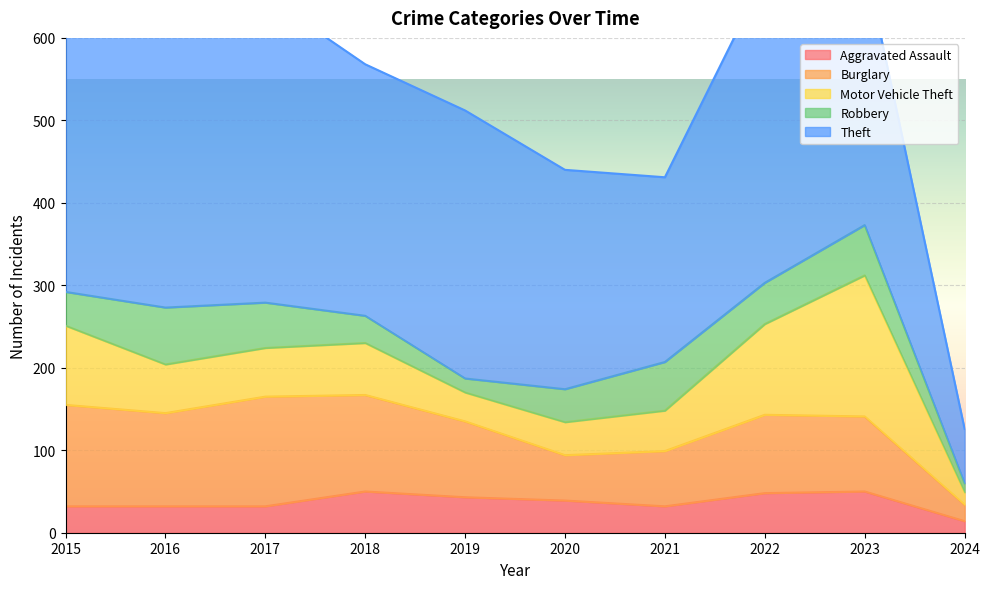

Which category has the lowest value in the Aggravated Assault series?

2024